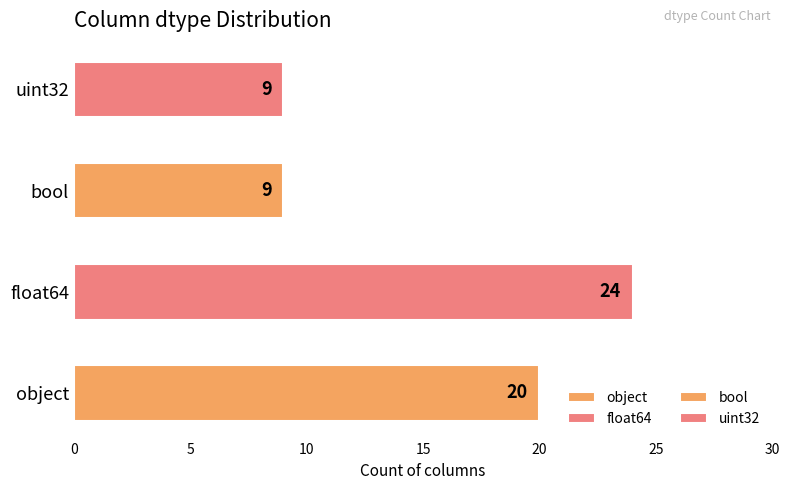

Read the value at float64, to the nearest 10.

20